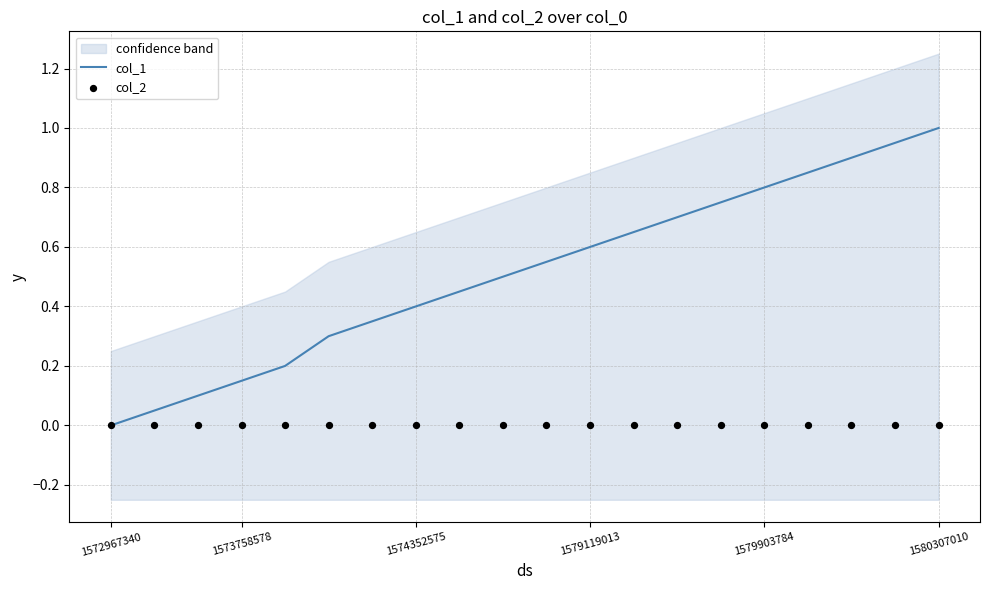

Which series reaches the maximum Y coordinate?

col_1